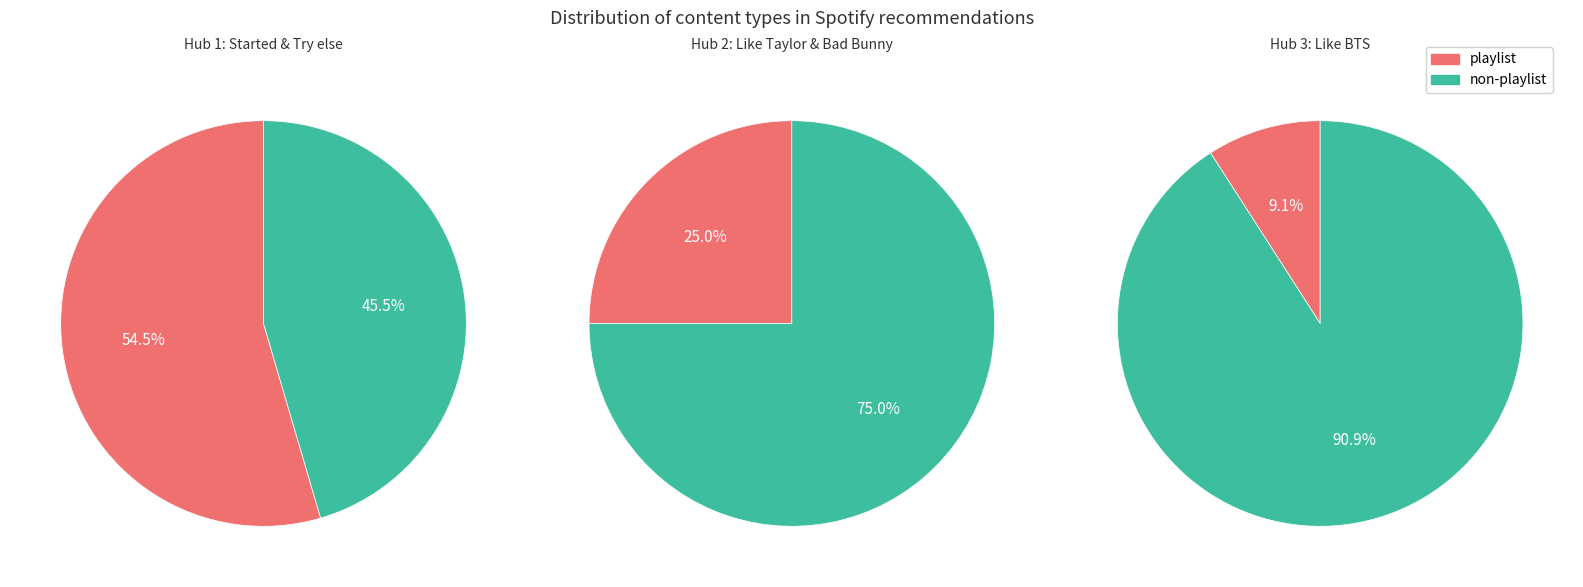

The 0 slice represents 90% of the pie. True or false?

False